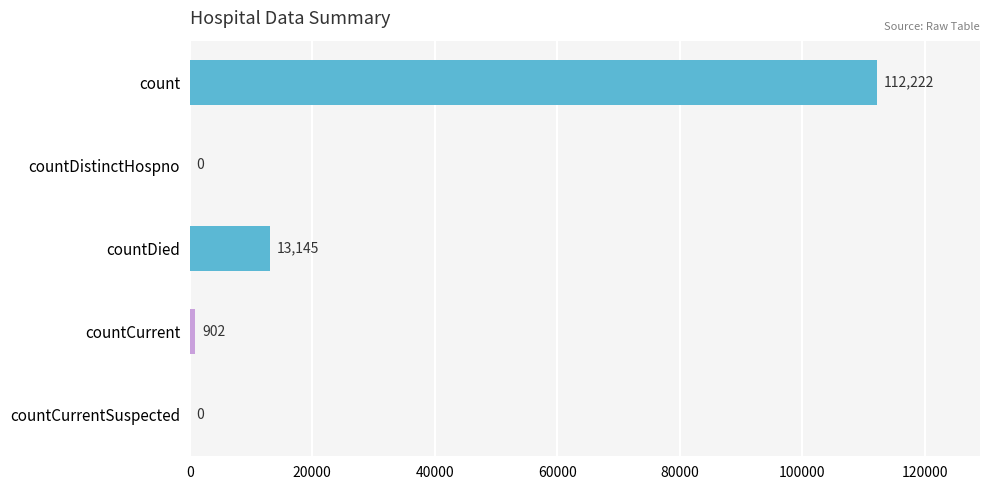

Reading top to bottom, transcribe all the data shown in this chart.

count=112222	countDistinctHospno=0	countDied=13145	countCurrent=902	countCurrentSuspected=0